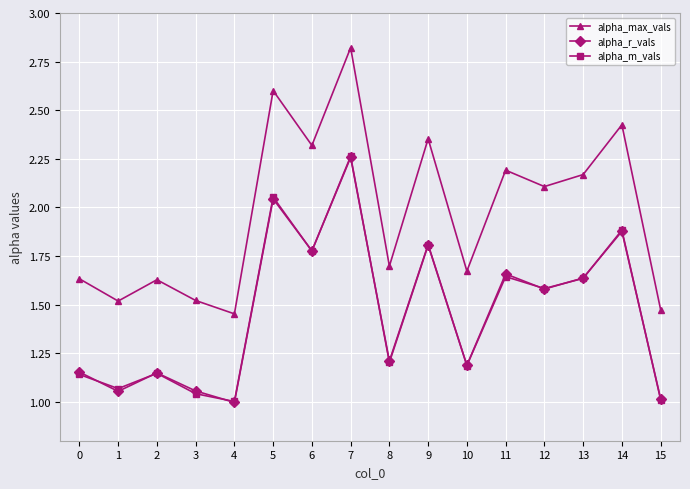

At which label does alpha_r_vals reach its peak?

7